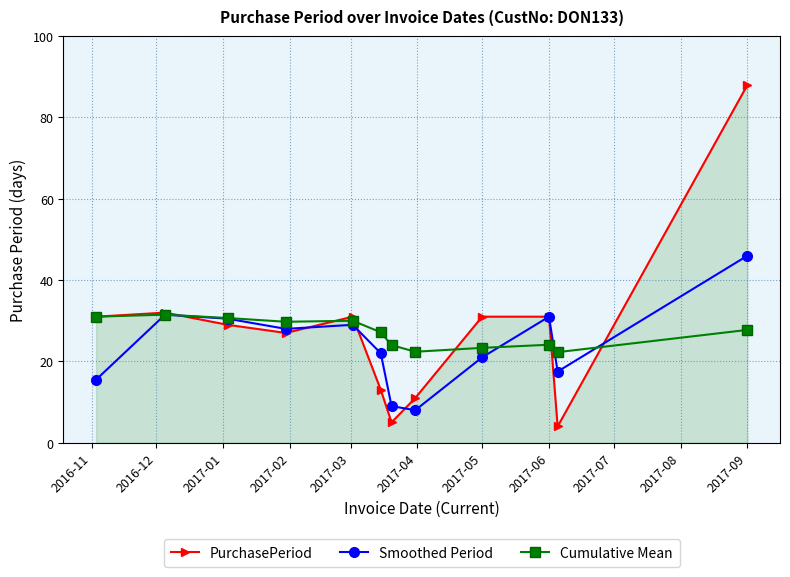

Which series has the largest range (max minus min)?

PurchasePeriod